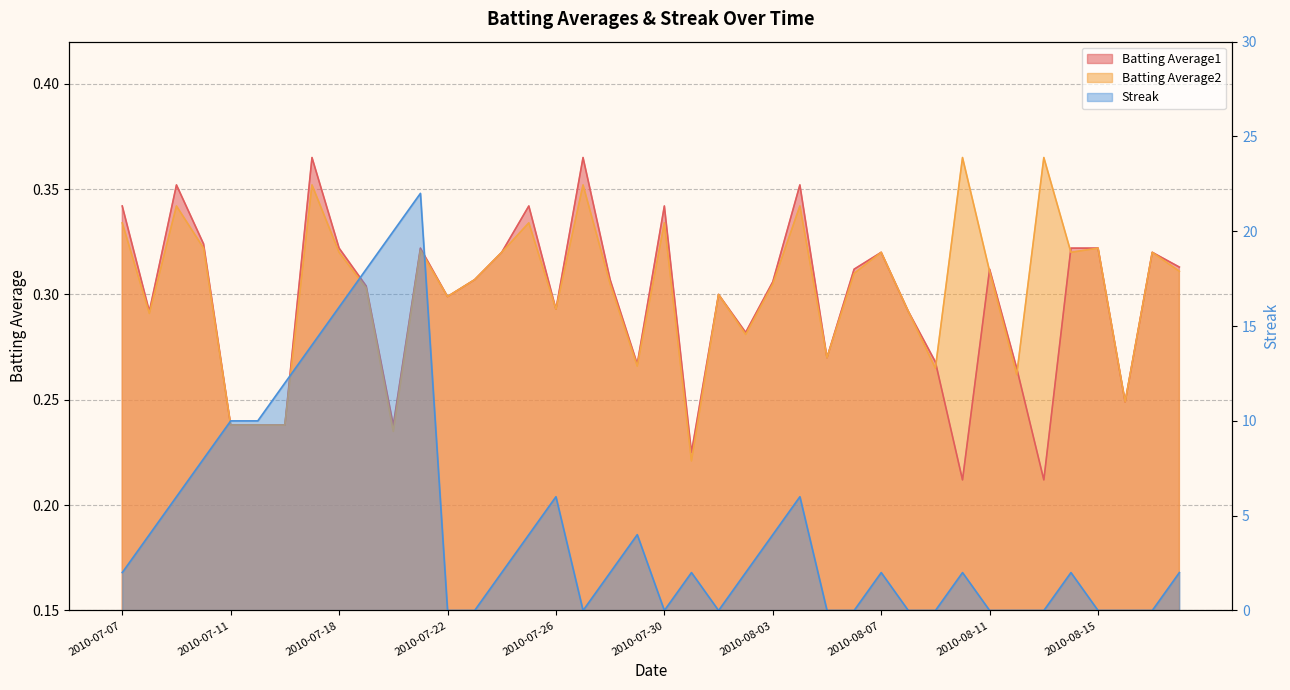

How many Batting Average2 values are between 0 and 1?

40